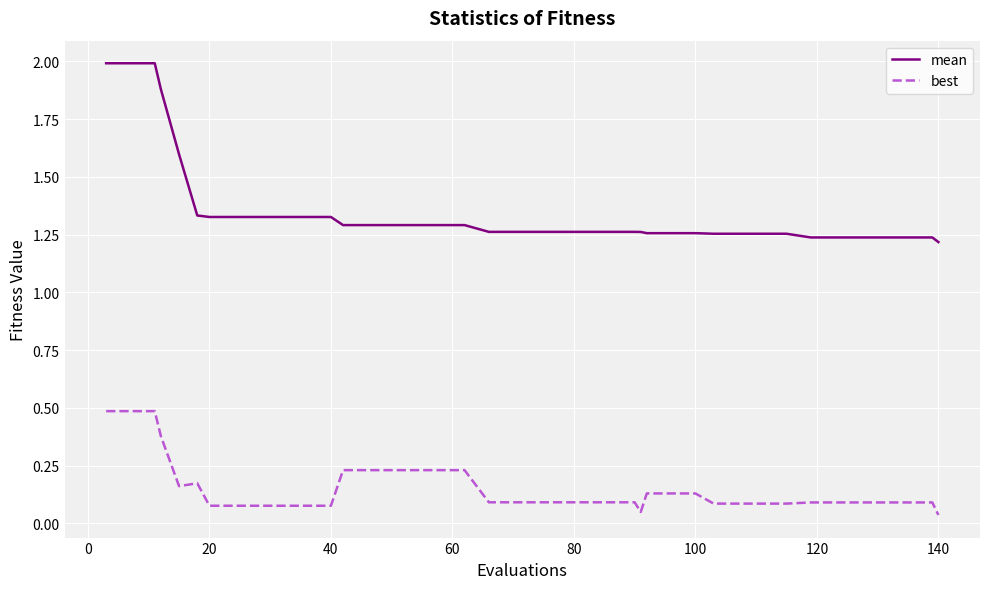

What are all the series names shown in the legend?

mean, best